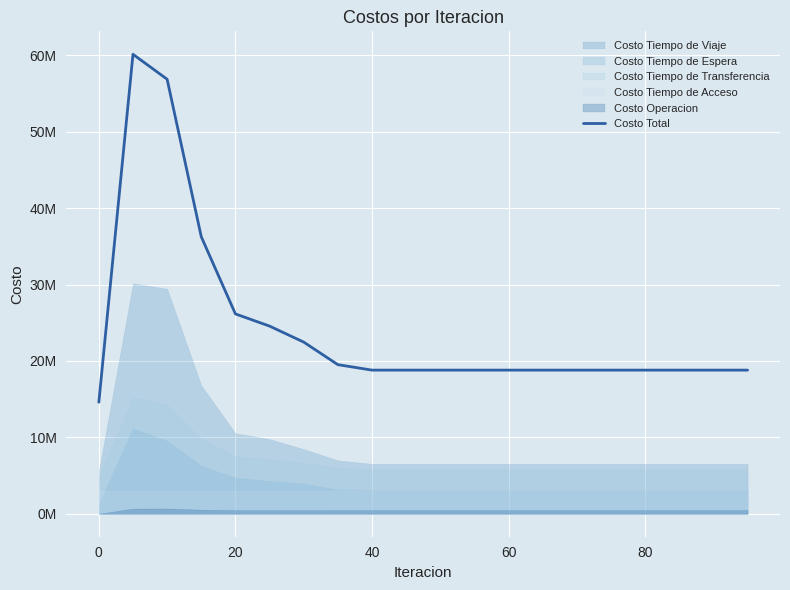

The value at 0 is 32386811.2. True or false?

False